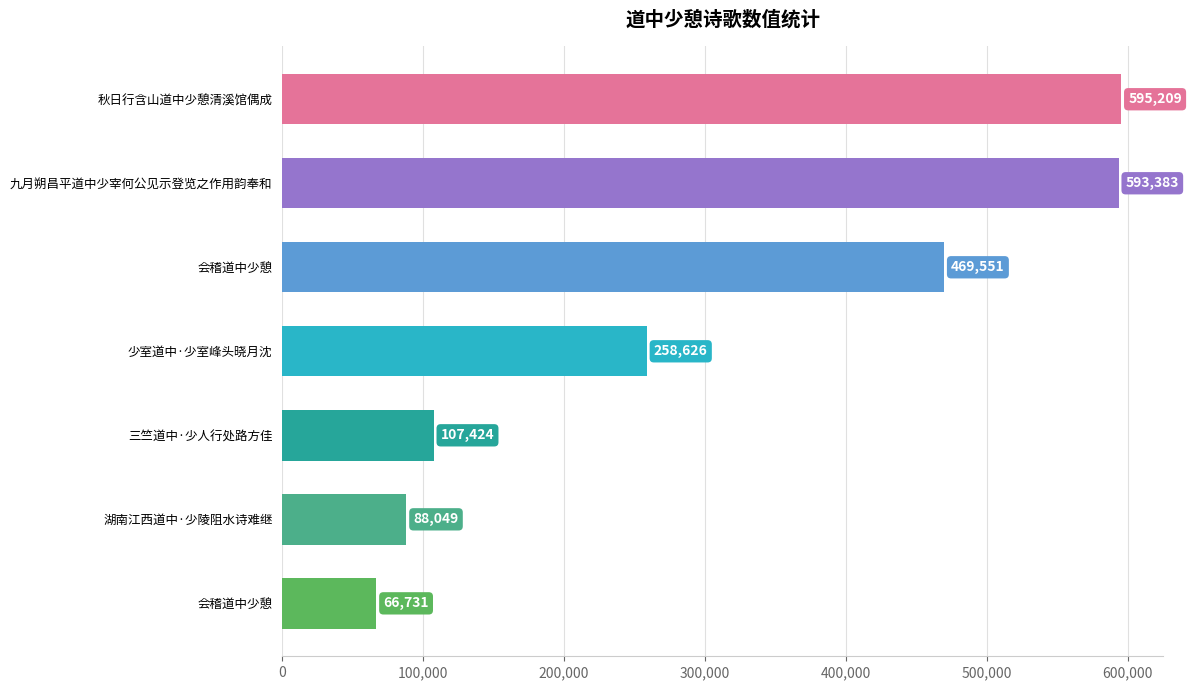

What is the minimum value shown in the chart?

66731